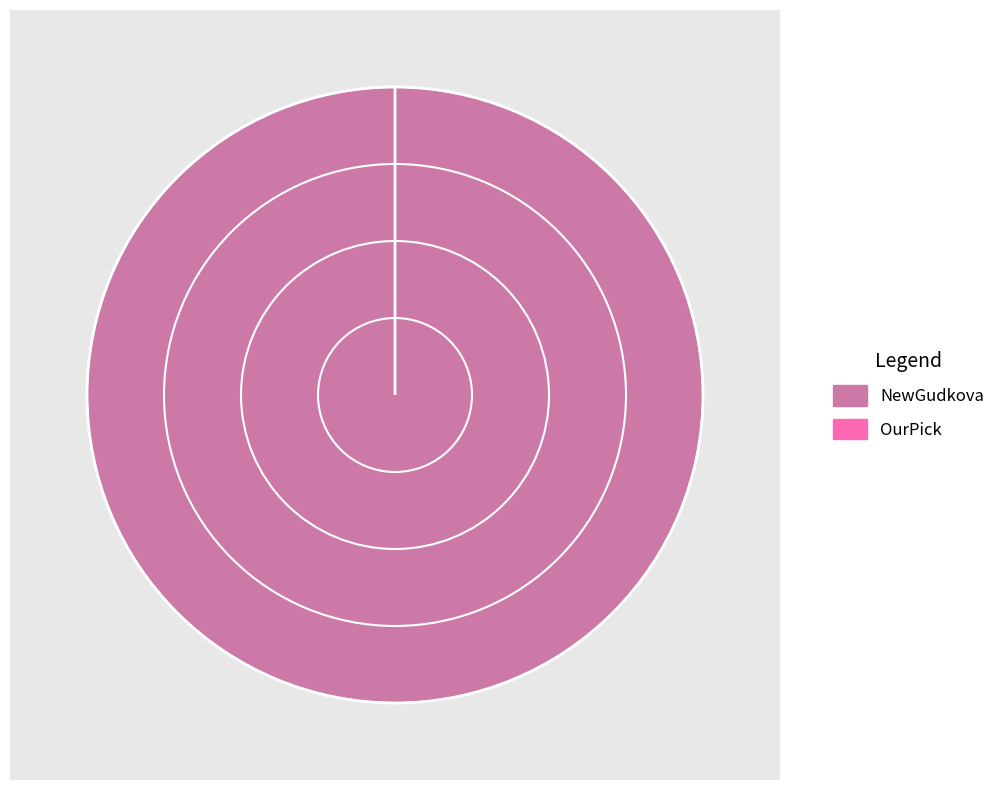

How many slices are in this pie chart?

2